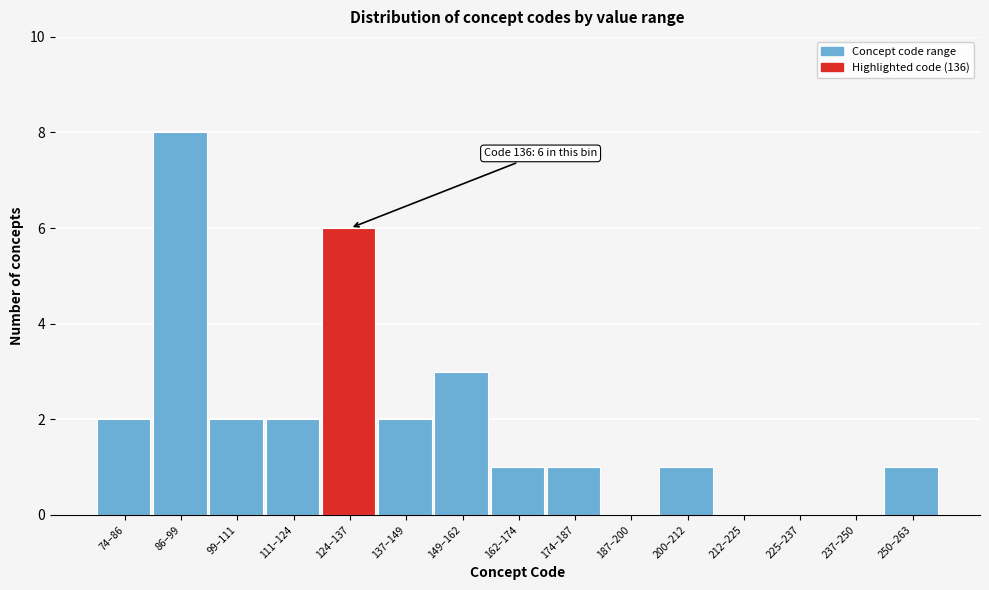

Reading left to right, extract all data points from this chart.

74–86=2	86–99=8	99–111=2	111–124=2	124–137=6	137–149=2	149–162=3	162–174=1	174–187=1	187–200=0	200–212=1	212–225=0	225–237=0	237–250=0	250–263=1